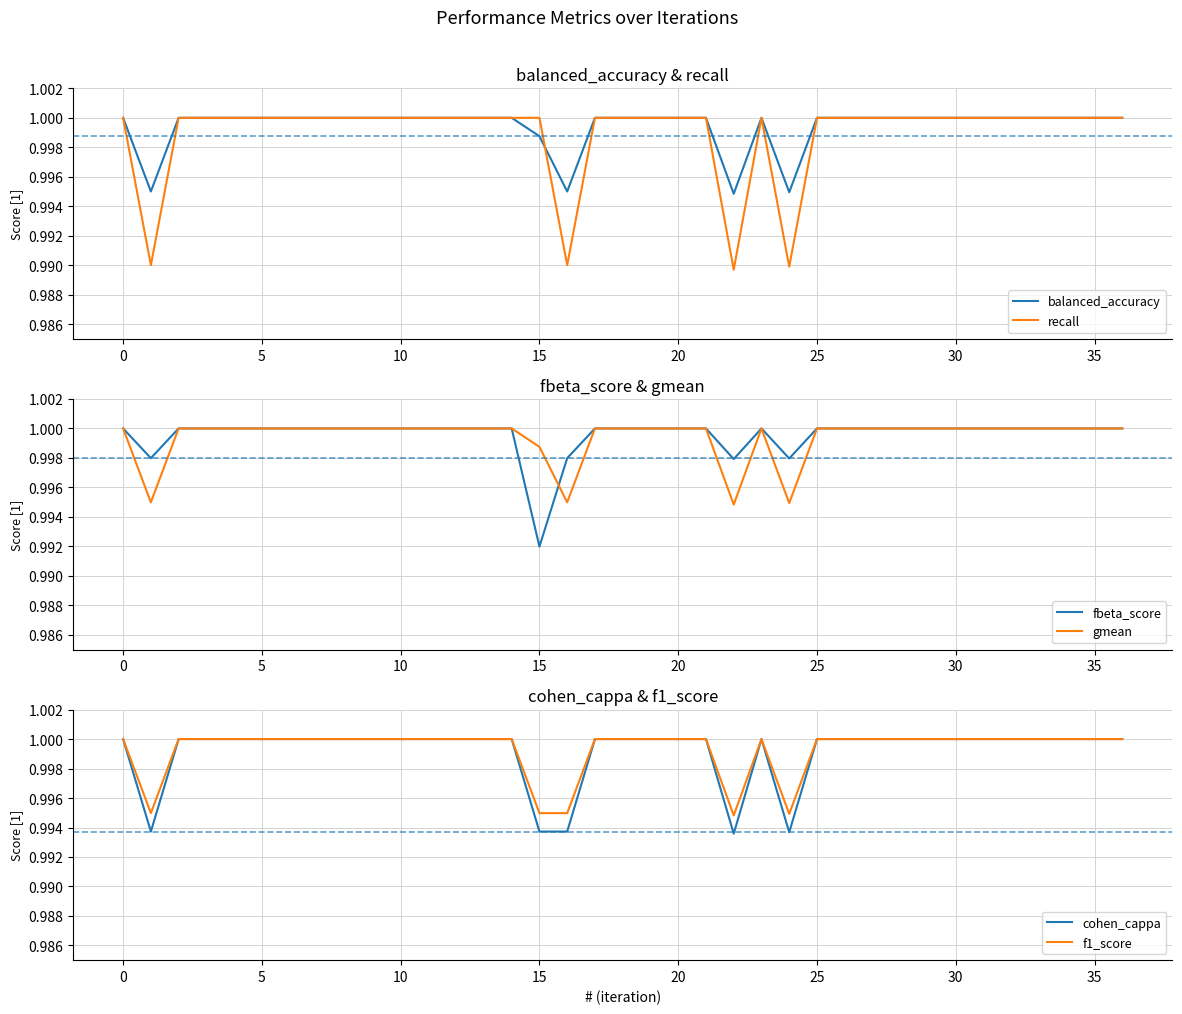

The balanced_accuracy series shows 1.0 at 18. True or false?

True